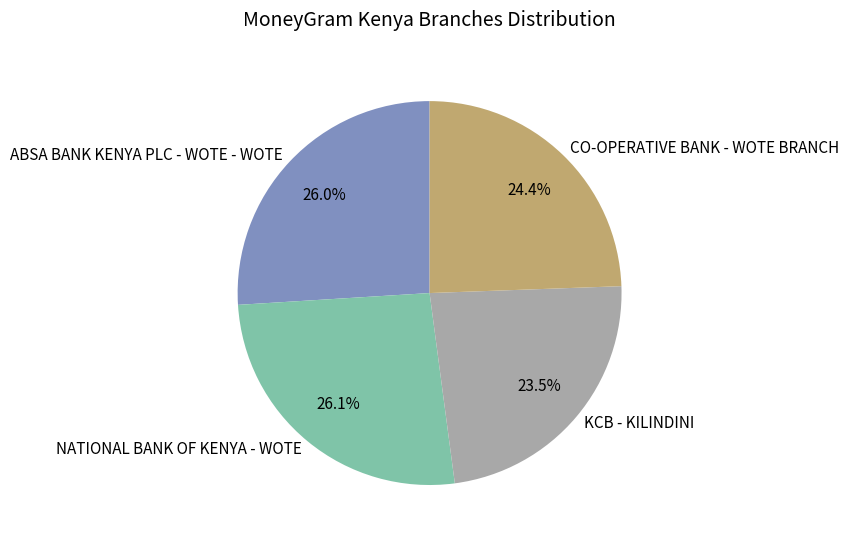

What percentage do KCB - KILINDINI and ABSA BANK KENYA PLC - WOTE - WOTE together represent?

49.5%